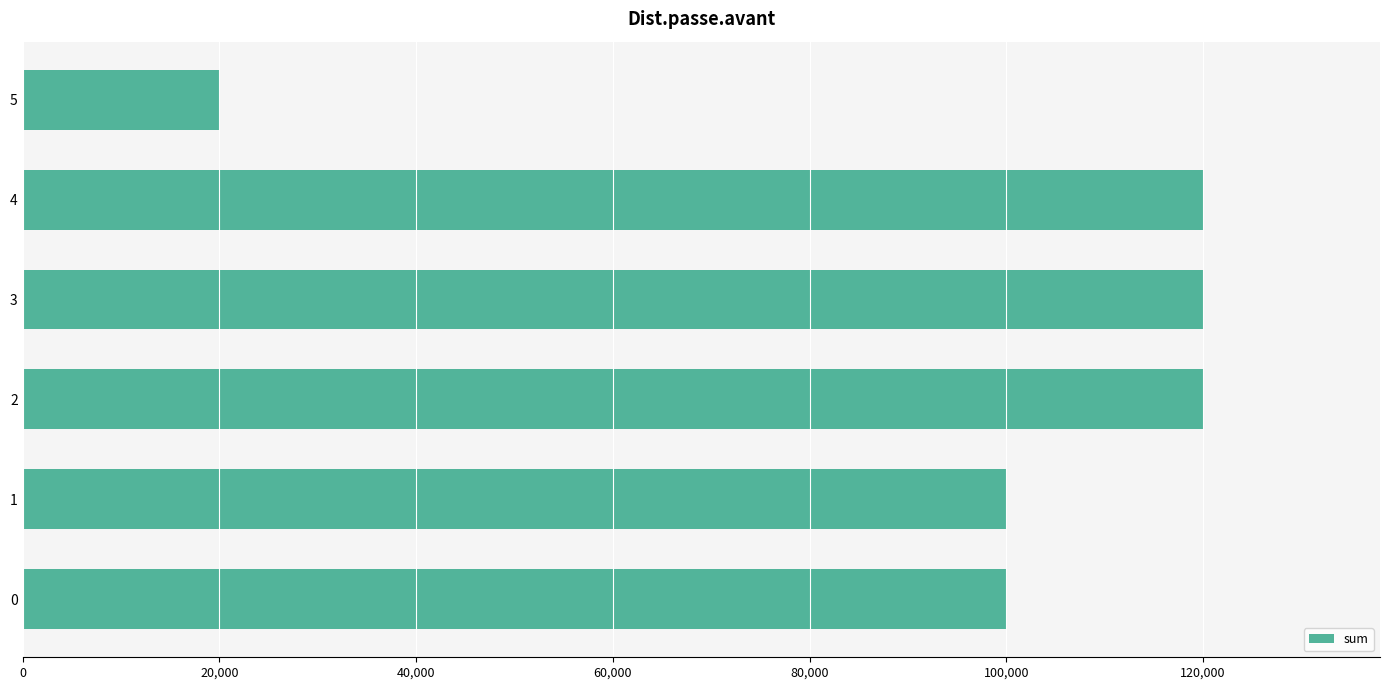

What is the average value?

96667